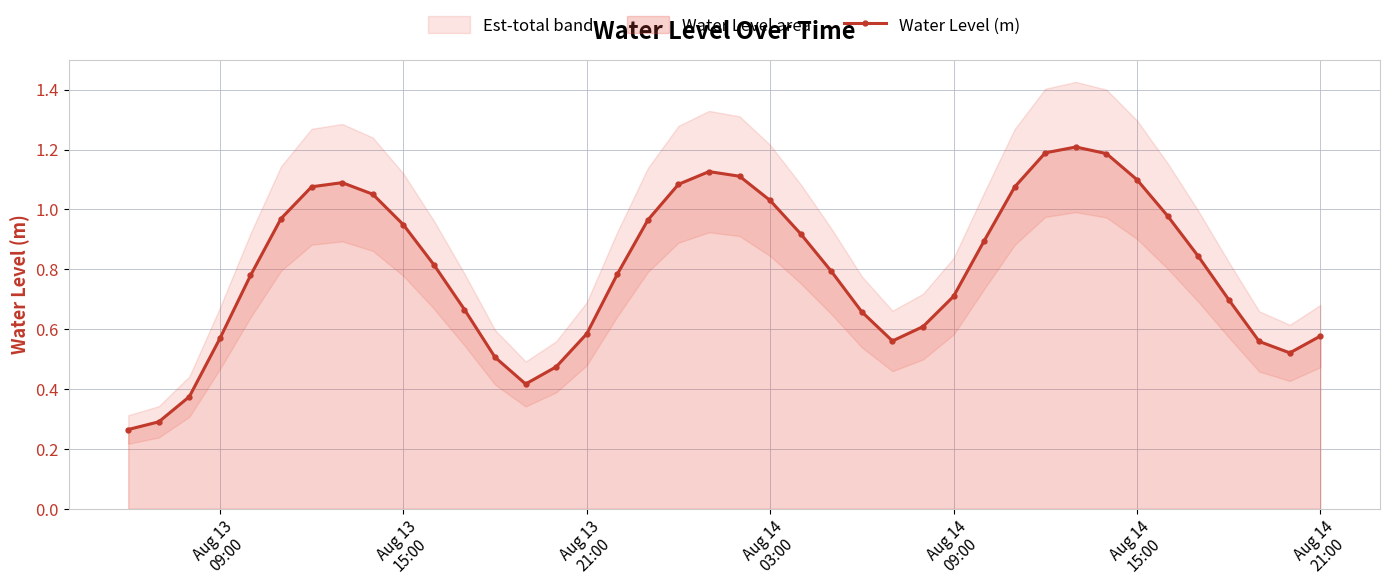

How many interior local peaks (higher than both neighbors) does the data have?

3